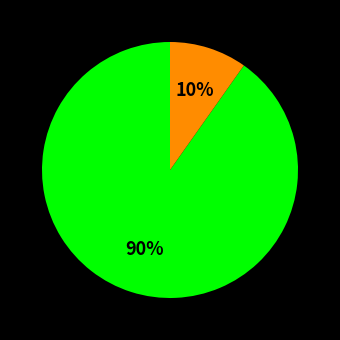

To the nearest percent, what is the difference between the largest and smallest slice percentages?

80%